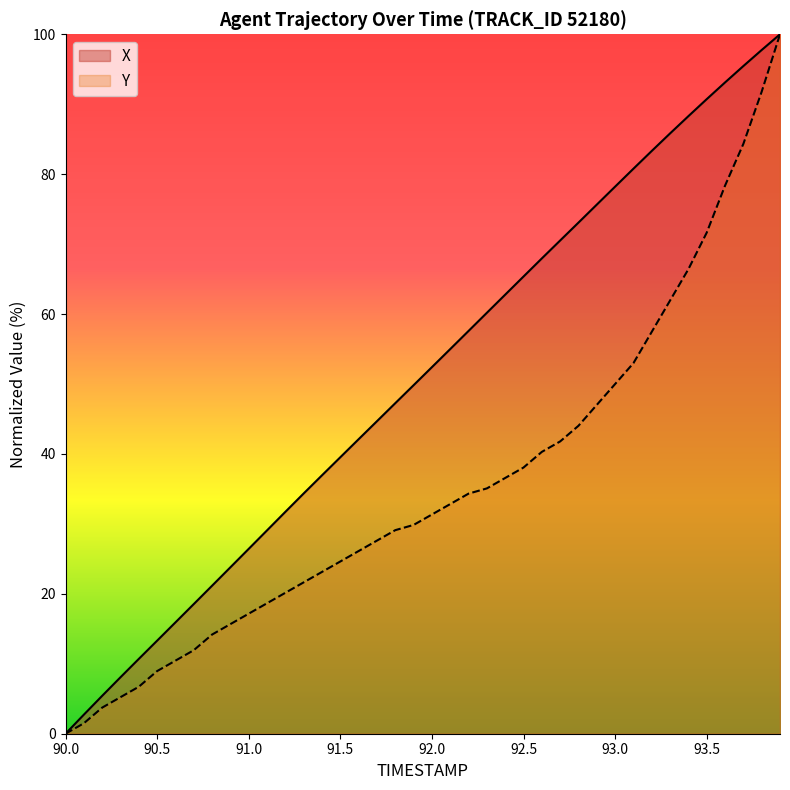

Reading left to right, extract all data points from this chart.

X: 90.0=0.0	90.1=2.7	90.2=5.4	90.3=8.1	90.4=10.7	90.5=13.3	90.6=15.9	90.7=18.5	90.8=21.2	90.9=23.8	91.0=26.4	91.1=29.1	91.2=31.7	91.3=34.4	91.4=36.9	91.5=39.5	91.6=42.1	91.7=44.7	91.8=47.3	91.9=49.8	92.0=52.4	92.1=55.0	92.2=57.6	92.3=60.2	92.4=62.8	92.5=65.4	92.6=68.0	92.7=70.5	92.8=73.1	92.9=75.7	93.0=78.2	93.1=80.8	93.2=83.3	93.3=85.8	93.4=88.3	93.5=90.7	93.6=93.1	93.7=95.5	93.8=97.8	93.9=100.0
Y: 90.0=0.0	90.1=1.5	90.2=3.7	90.3=5.2	90.4=6.7	90.5=9.0	90.6=10.4	90.7=11.9	90.8=14.2	90.9=15.7	91.0=17.2	91.1=18.7	91.2=20.1	91.3=21.6	91.4=23.1	91.5=24.6	91.6=26.1	91.7=27.6	91.8=29.1	91.9=29.9	92.0=31.3	92.1=32.8	92.2=34.3	92.3=35.1	92.4=36.6	92.5=38.1	92.6=40.3	92.7=41.8	92.8=44.0	92.9=47.0	93.0=50.0	93.1=53.0	93.2=57.5	93.3=61.9	93.4=66.4	93.5=71.6	93.6=78.4	93.7=84.3	93.8=91.8	93.9=100.0